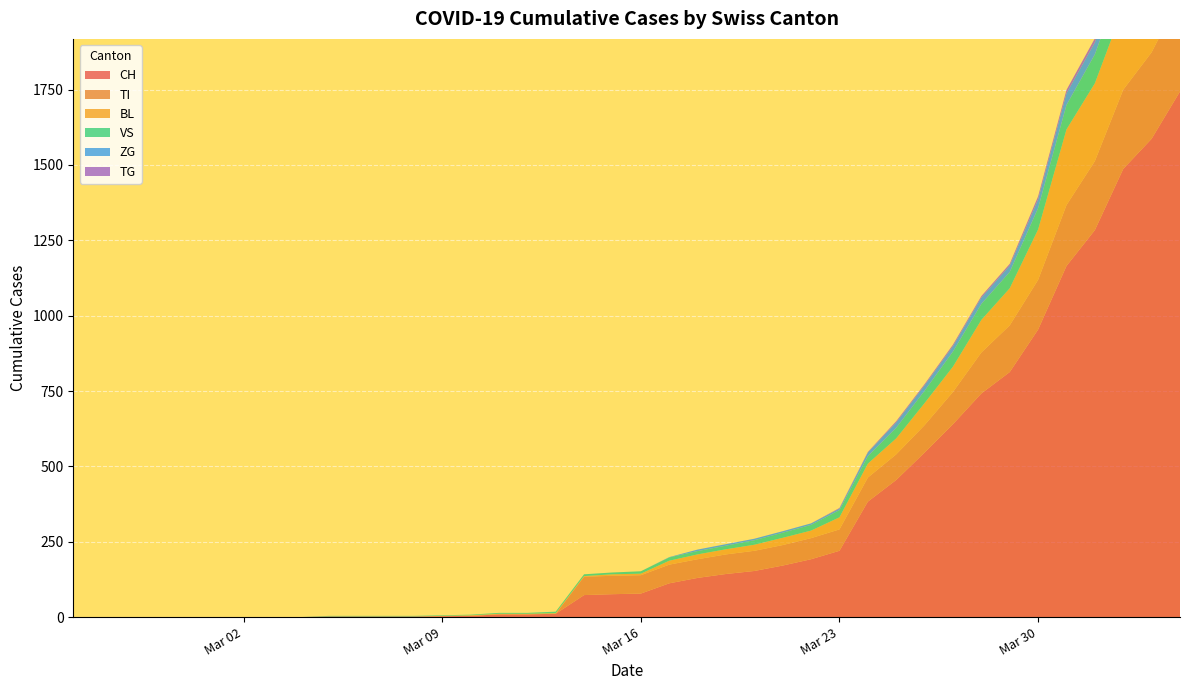

Reading left to right, extract all data points from this chart.

CH: 0	0	0	0	0	0	0	0	0	2	2	2	2	3	4	9	9	11	73	76	78	112	130	143	153	171	192	220	383	455	546	640	742	813	954	1165	1284	1487	1587	1744
TI: 0	0	0	0	0	0	0	0	0	0	0	0	0	0	0	0	0	0	61	61	61	62	62	65	67	68	70	71	80	85	91	107	136	155	165	202	229	263	287	314
BL: 0	0	0	0	0	0	0	0	0	0	0	0	0	1	2	2	2	2	2	5	5	13	16	17	20	24	25	40	46	53	73	84	108	123	167	251	258	272	277	309
VS: 0	0	0	0	0	0	0	0	0	2	2	2	2	2	2	3	3	5	6	6	8	11	11	12	15	17	19	24	25	35	41	50	53	54	71	81	96	104	109	112
ZG: 0	0	0	0	0	0	0	0	0	0	0	0	0	0	0	0	0	0	0	0	0	1	5	5	5	5	5	5	12	18	18	18	21	21	29	39	40	41	44	46
TG: 0	0	0	0	0	0	0	0	0	0	0	0	0	0	0	0	0	0	0	0	0	0	0	0	0	0	0	2	2	4	4	5	5	6	10	11	13	14	18	21